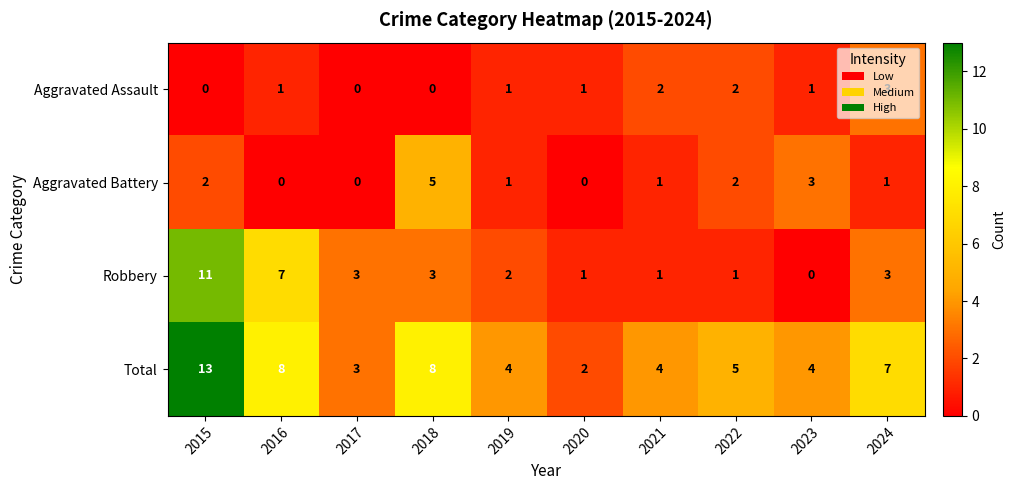

Where does the Total series first go above 5?

2015